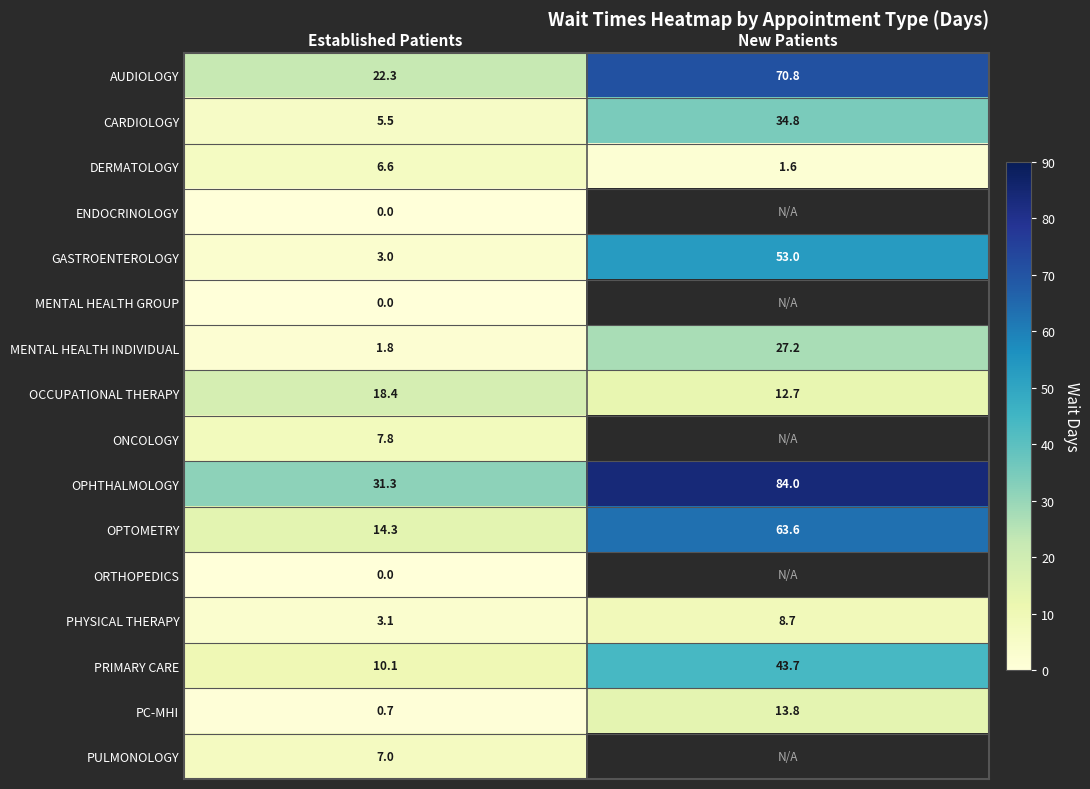

At which label is AUDIOLOGY closest to 46?

Established Patients